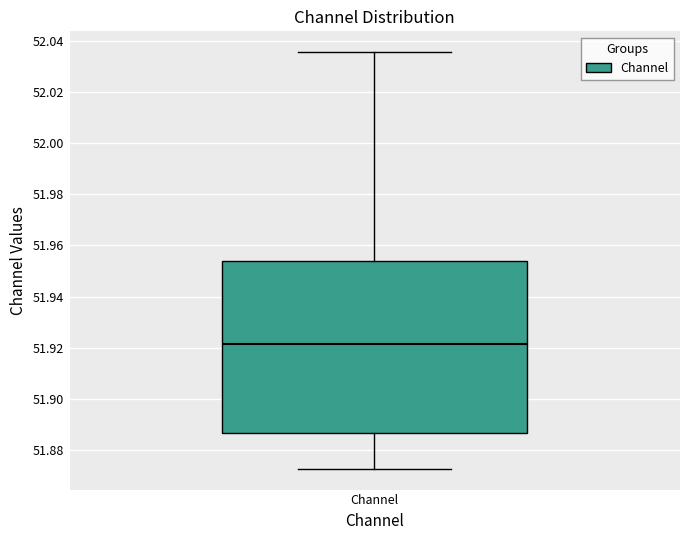

Read this box plot against the y-axis: the position of the median line, the range covered by the box, and the ends of both whiskers. The values are not printed on the chart, so give them approximately, as read against the axis.

median 51.922, box 51.886 to 51.954, whiskers 51.872 to 52.036